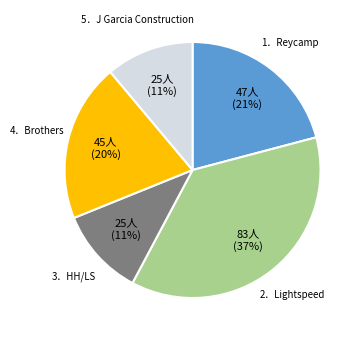

To the nearest percent, what is the difference between the largest and smallest slice percentages?

26%